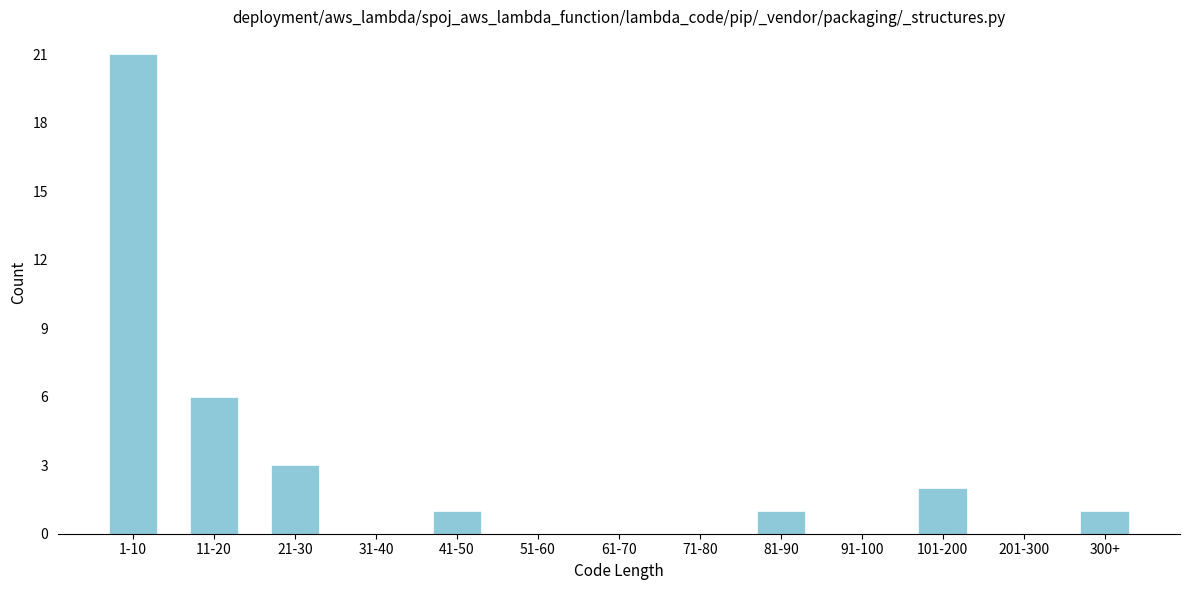

Reading left to right, list all the values displayed in this chart.

1-10=21	11-20=6	21-30=3	31-40=0	41-50=1	51-60=0	61-70=0	71-80=0	81-90=1	91-100=0	101-200=2	201-300=0	300+=1